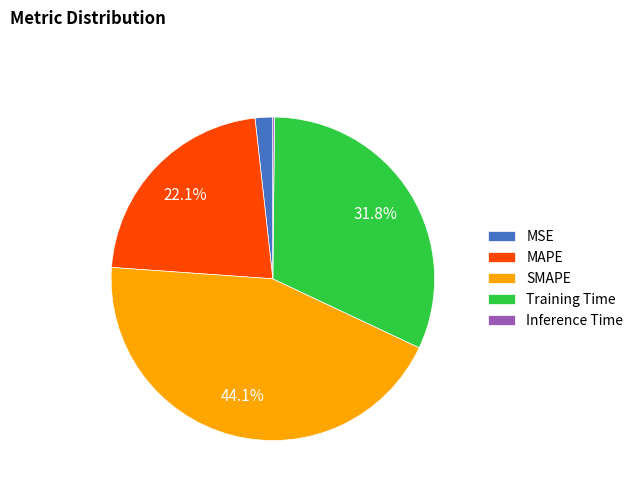

How much of the chart is everything except SMAPE?

55.9%